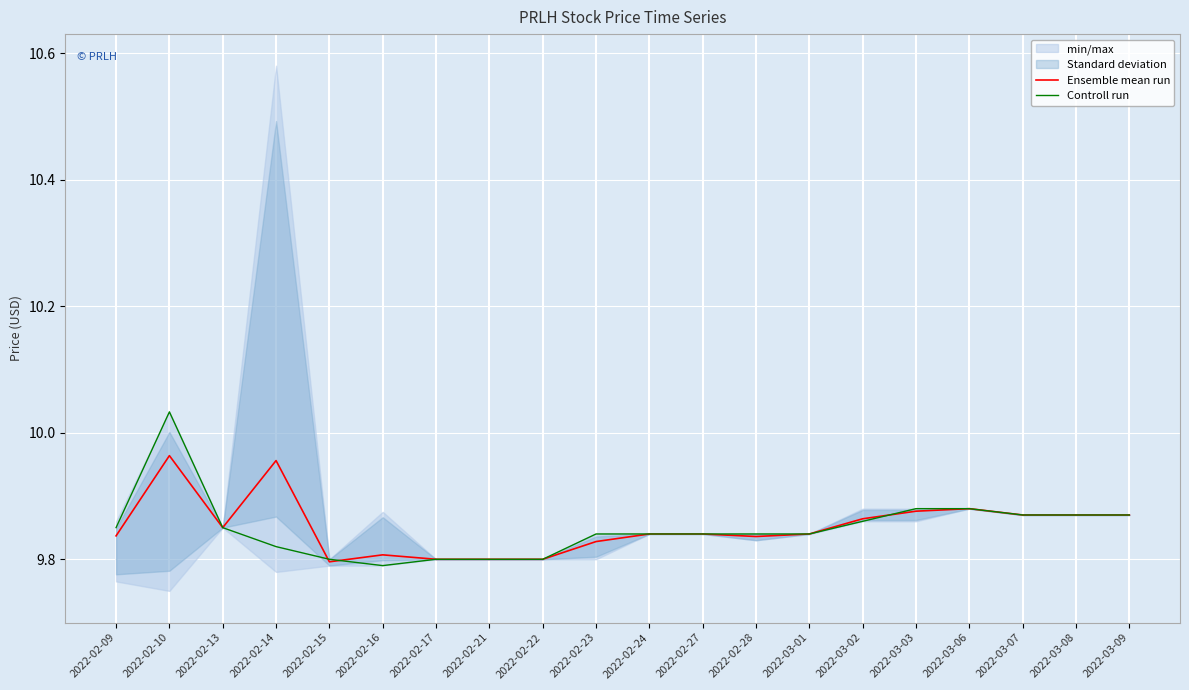

Rank the series at 2022-03-07 from highest to lowest value.

Ensemble mean run, Controll run